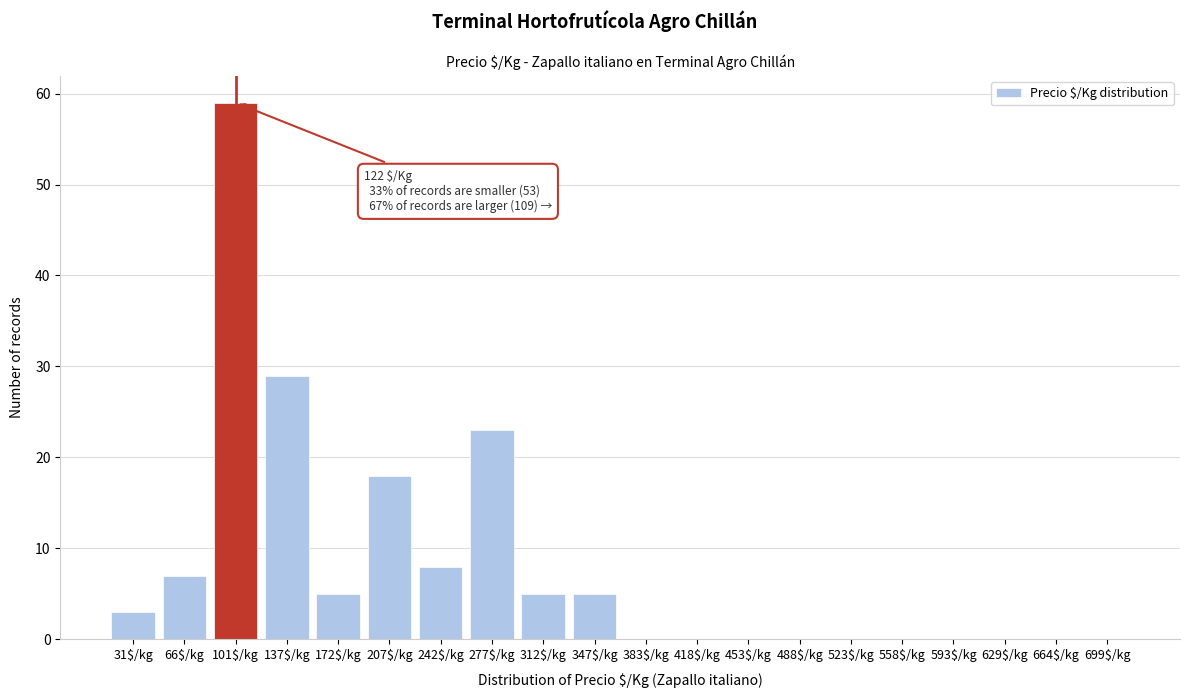

The value at 172$/kg is 7. True or false?

False